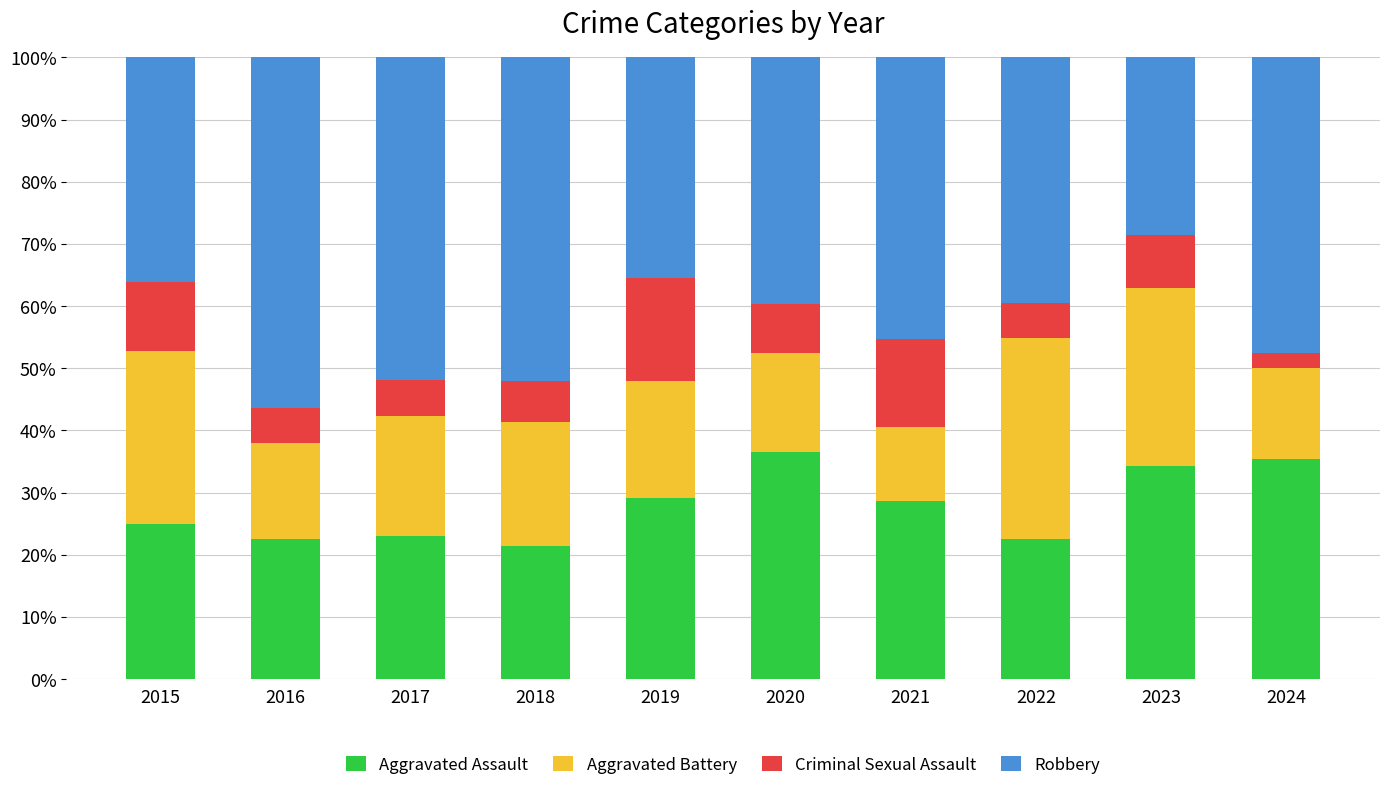

What is the minimum value for Aggravated Assault?

21.3